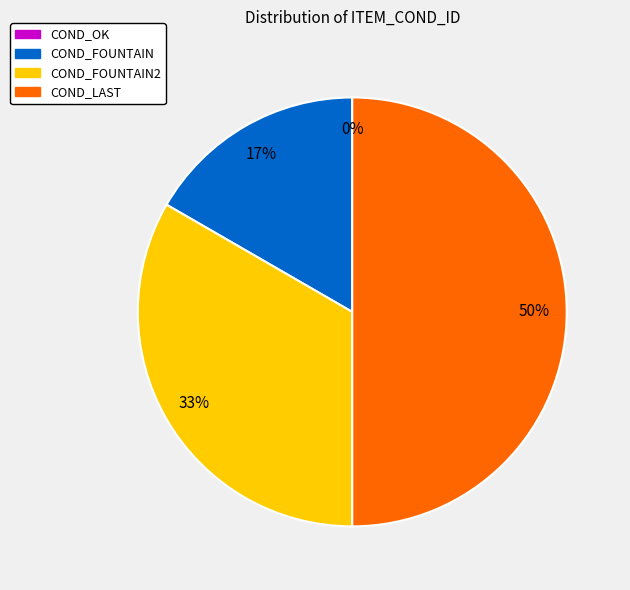

Is it true that COND_LAST is 50% of the pie?

True